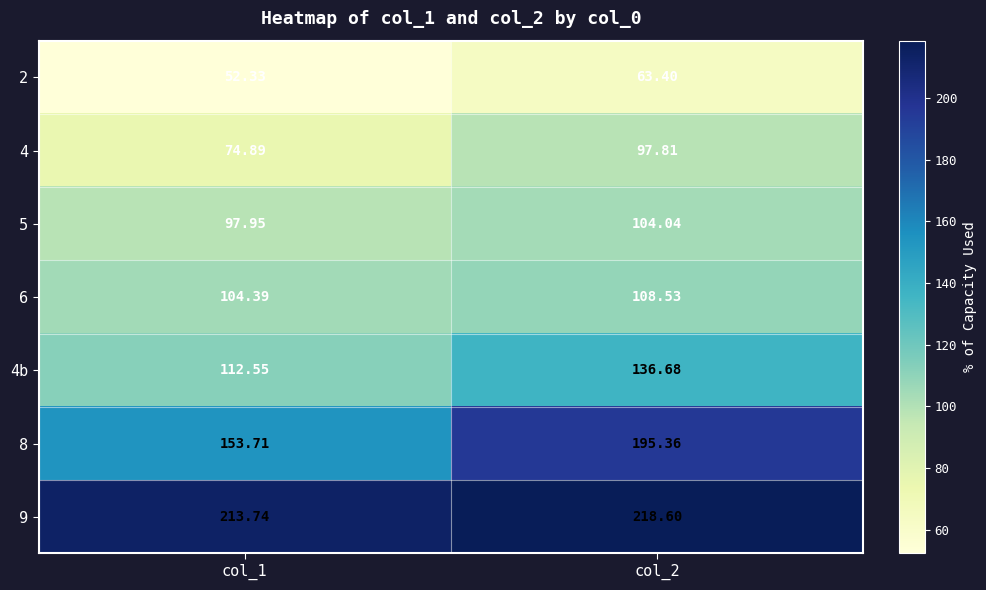

Is the value of 8 at col_2 greater than the value of 4 at col_2?

Yes